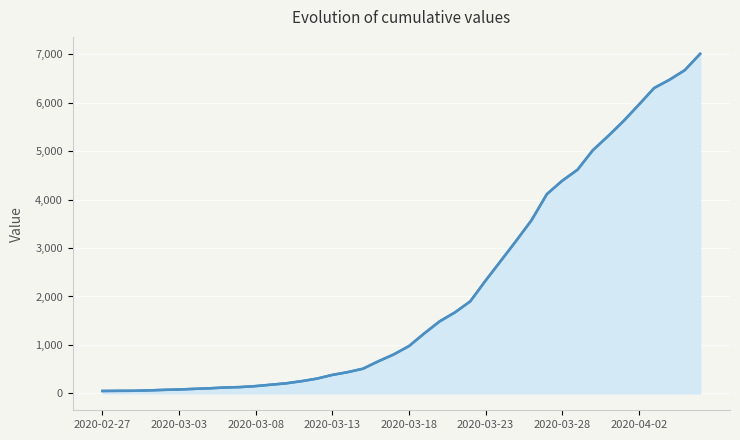

How many data points are less than 975?

20